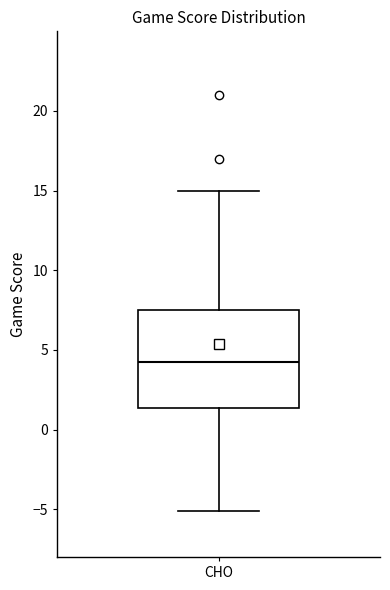

Transcribe this box plot: give where the median line is, the range the box spans, and where the two whiskers end, as read against the y-axis. The values are not printed on the chart, so give them approximately, as read against the axis.

median 4.5, box 1.5 to 7.5, whiskers -5.0 to 15.0